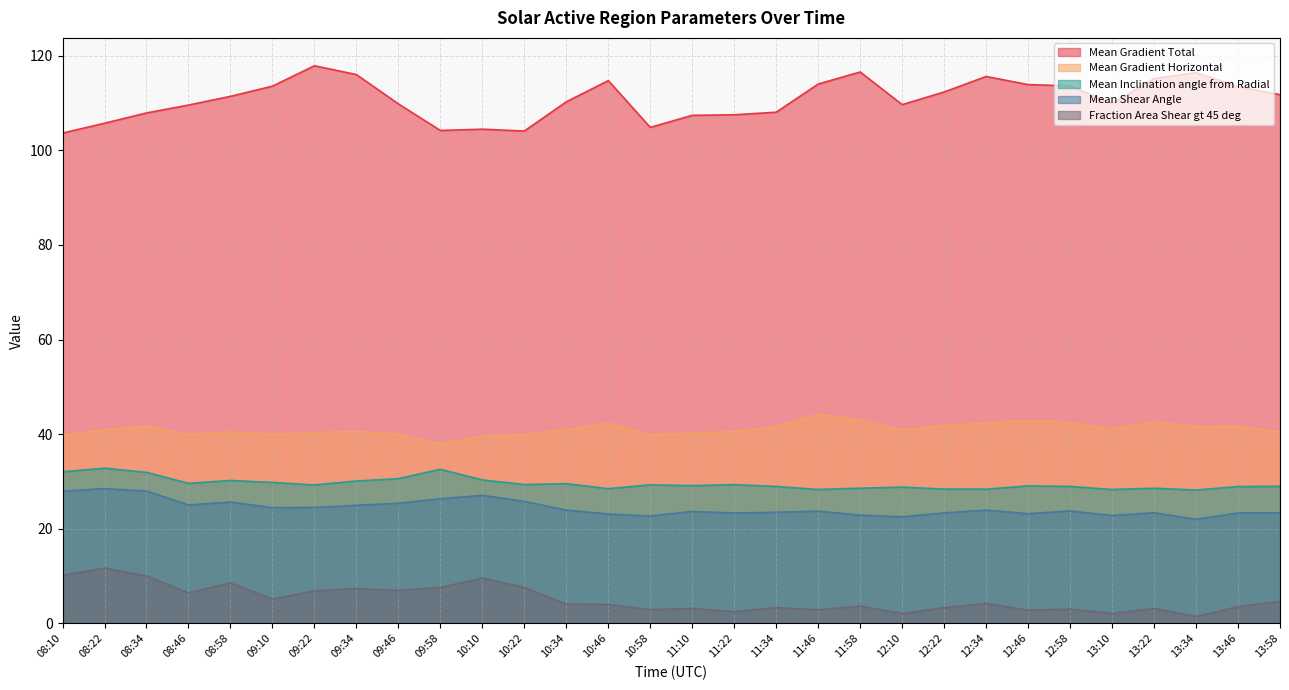

What is the difference between the maximum and minimum values in the Mean Gradient Horizontal series?

6.2